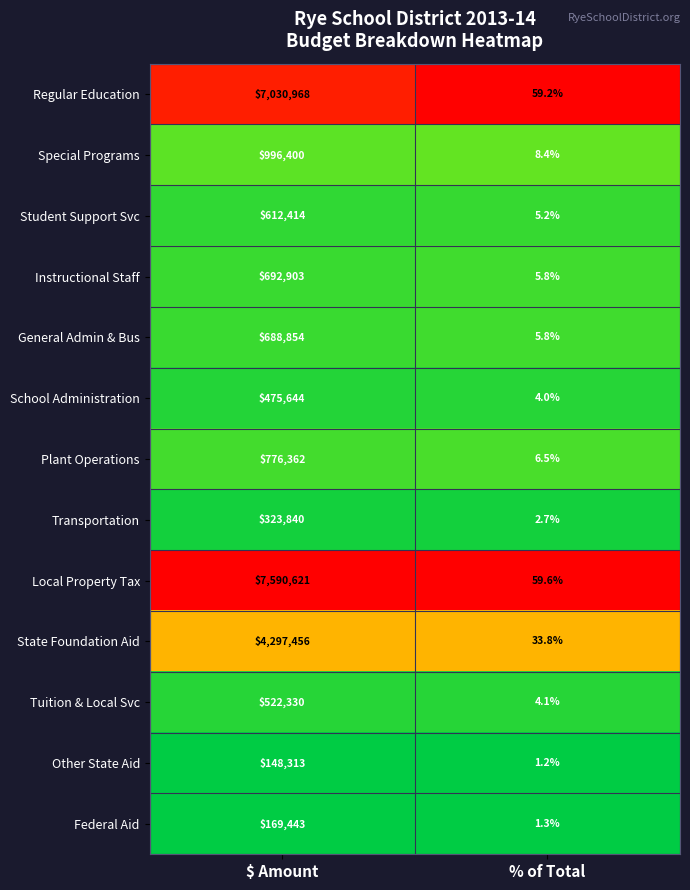

Which series has the widest spread of values?

Local Property Tax